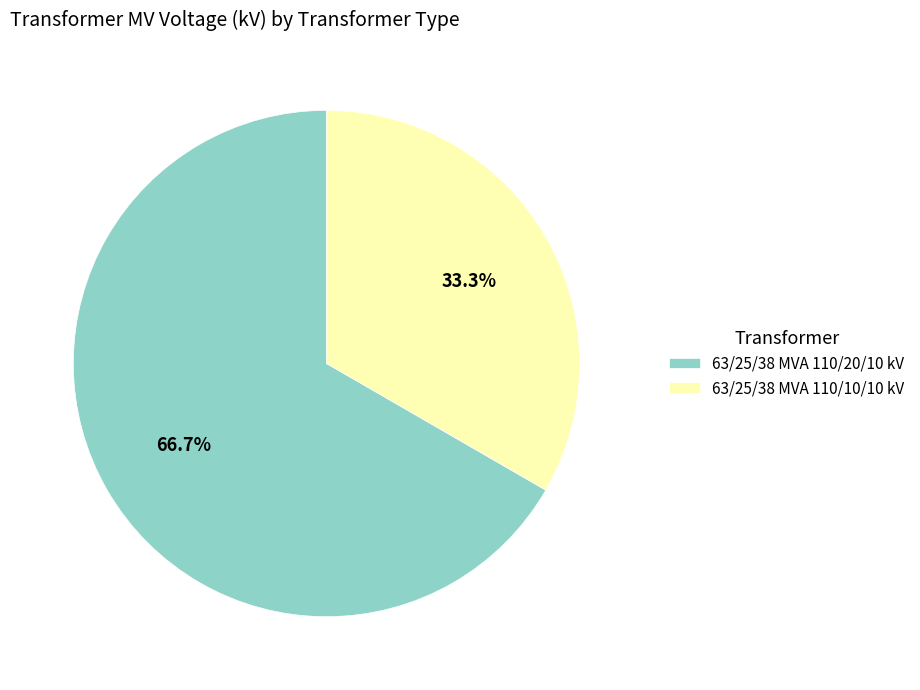

The 63/25/38 MVA 110/10/10 kV slice represents 33% of the pie. True or false?

True